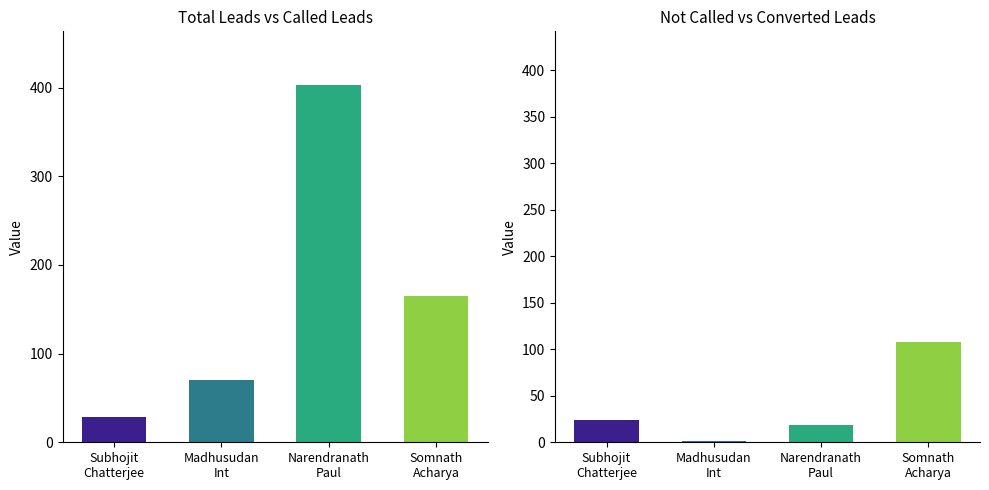

What is the spread (max minus min) of values at Madhusudan_Int?

70